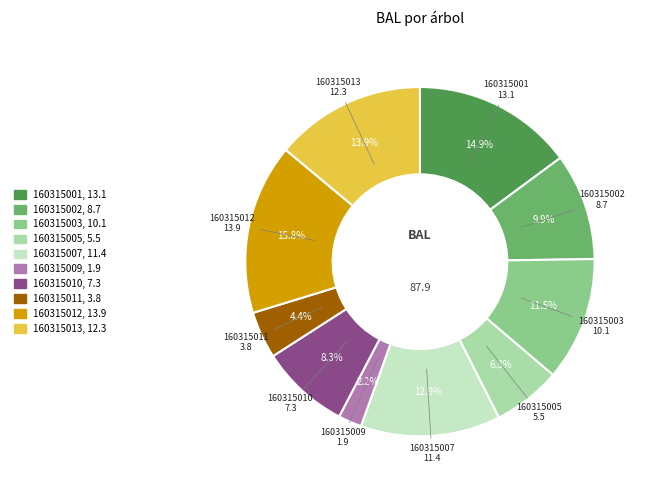

Is there a majority slice in this chart?

No